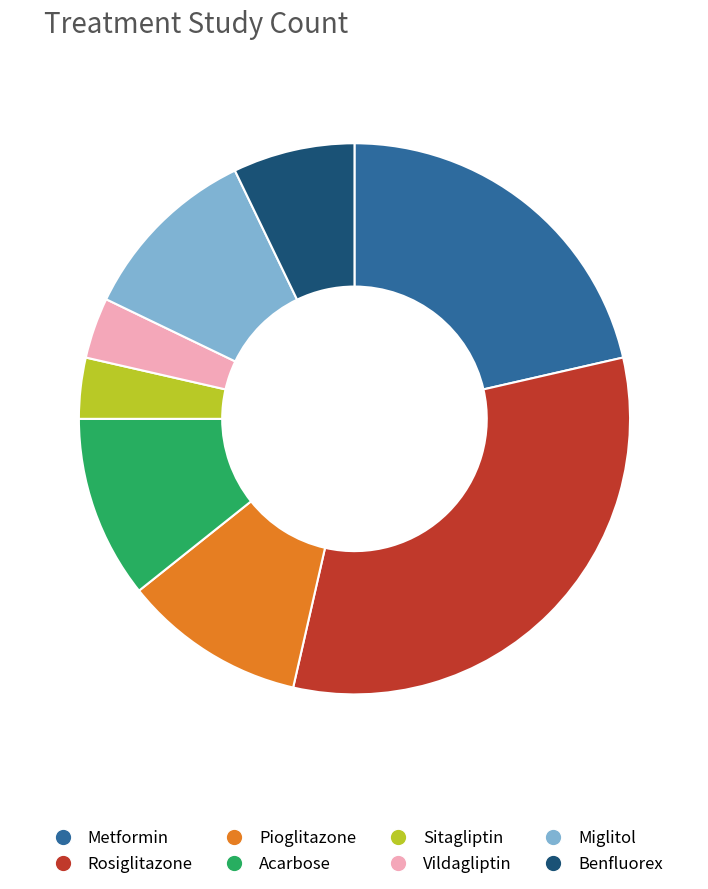

Which has a higher value, Vildagliptin or Rosiglitazone?

Rosiglitazone